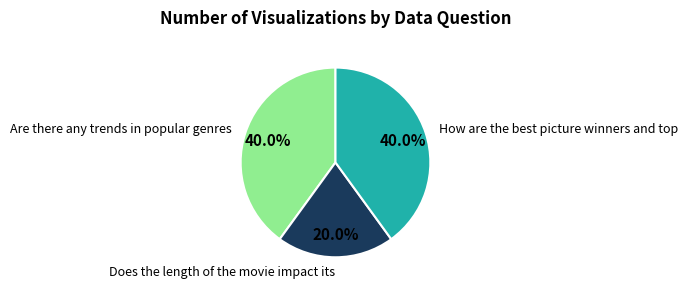

How many slices are in this pie chart?

3